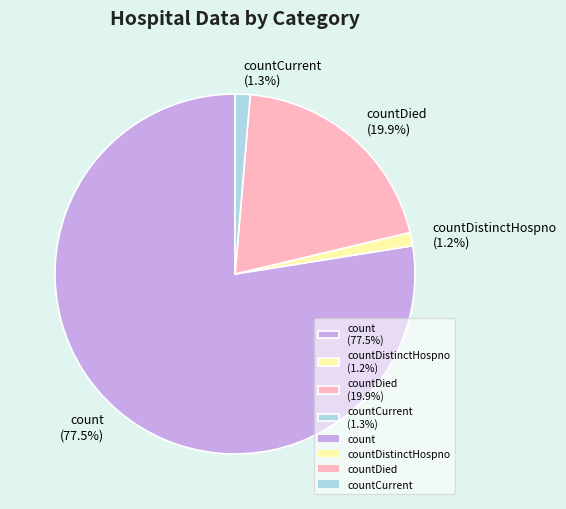

What is the ratio of the value at countDied (19.9%) to the value at count (77.5%)?

0.3